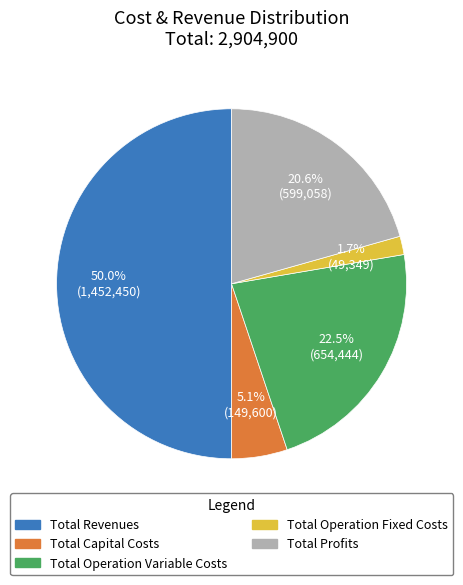

The Total Capital Costs slice represents 11% of the pie. True or false?

False